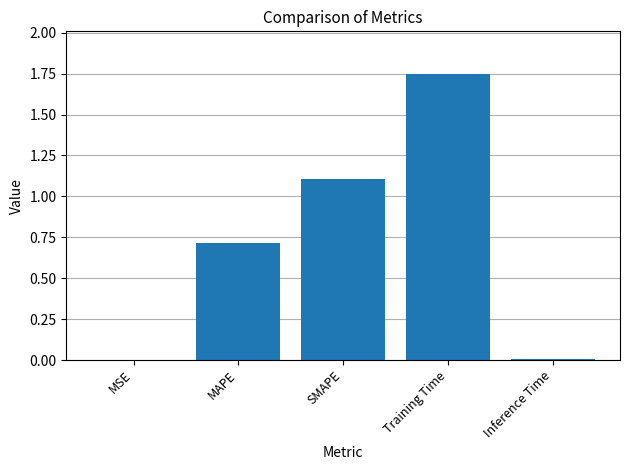

What is the change in value from SMAPE to Training Time?

+0.6